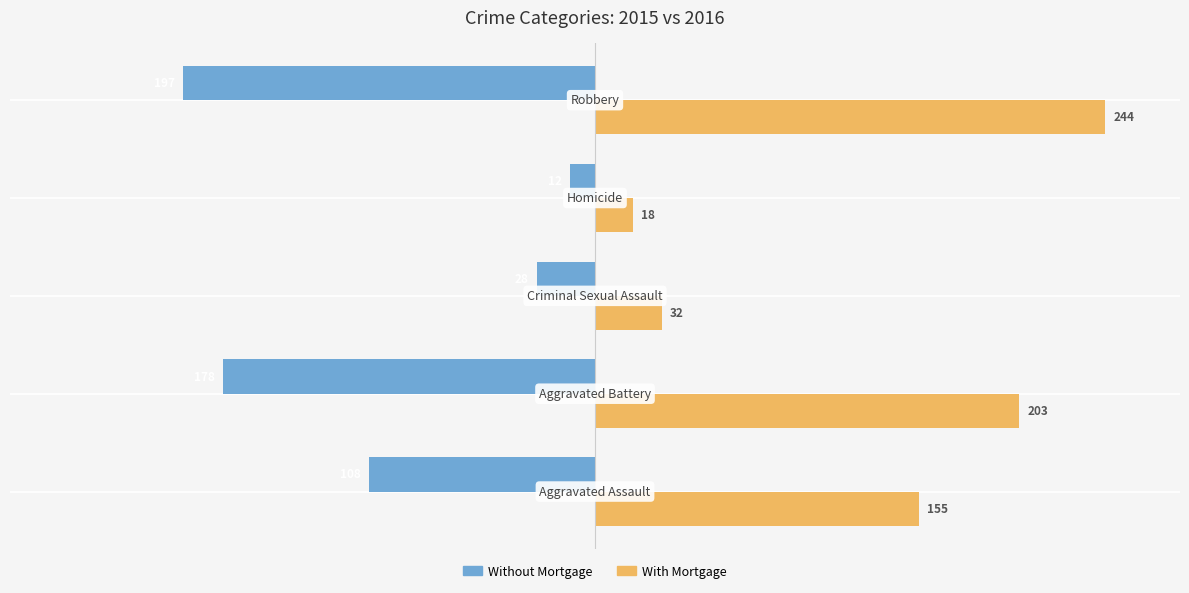

Which series has the largest range (max minus min)?

With Mortgage